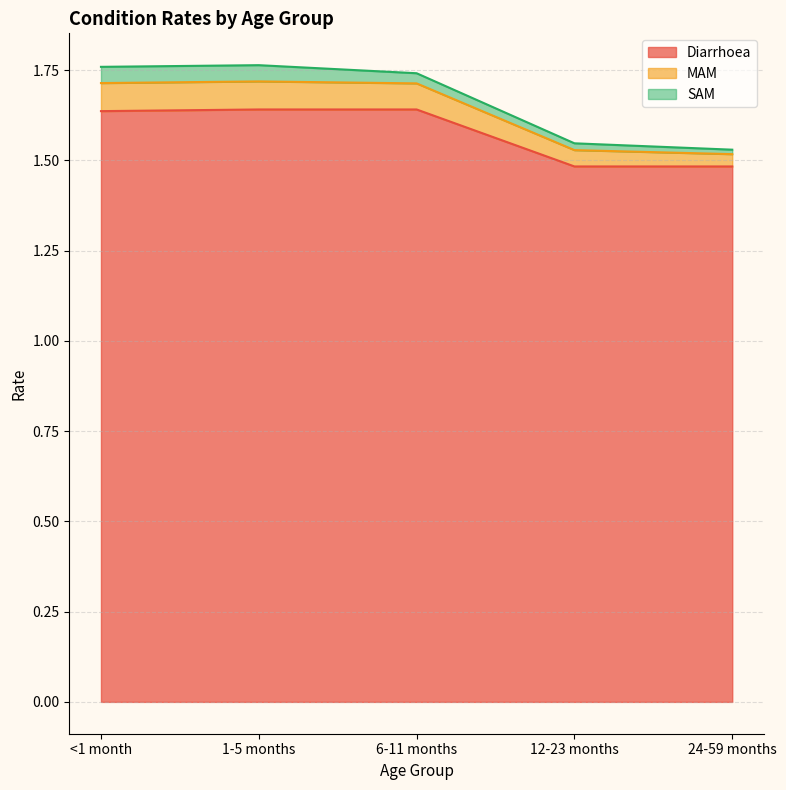

What is the difference between the maximum and minimum values in the Diarrhoea series?

0.2